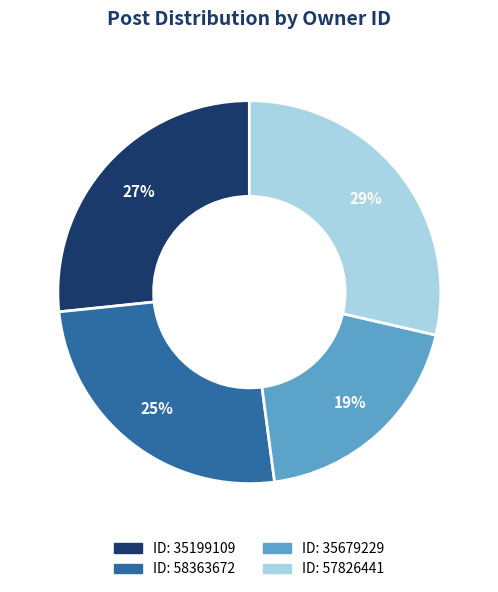

To the nearest percent, what is the average slice percentage?

25%